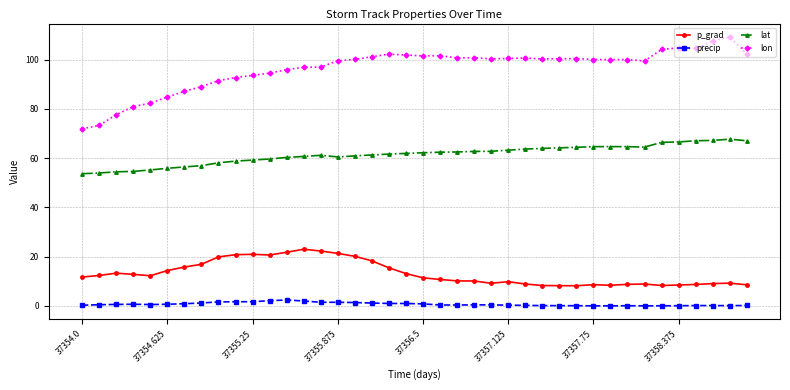

True or false: lat and lon cross at least once.

False